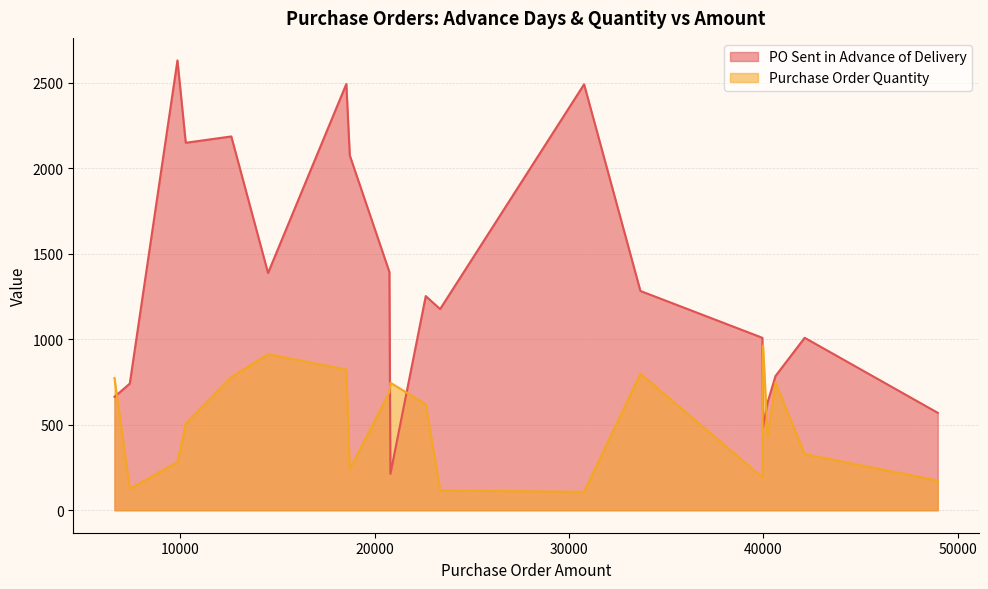

What is the minimum value shown in the chart?

108